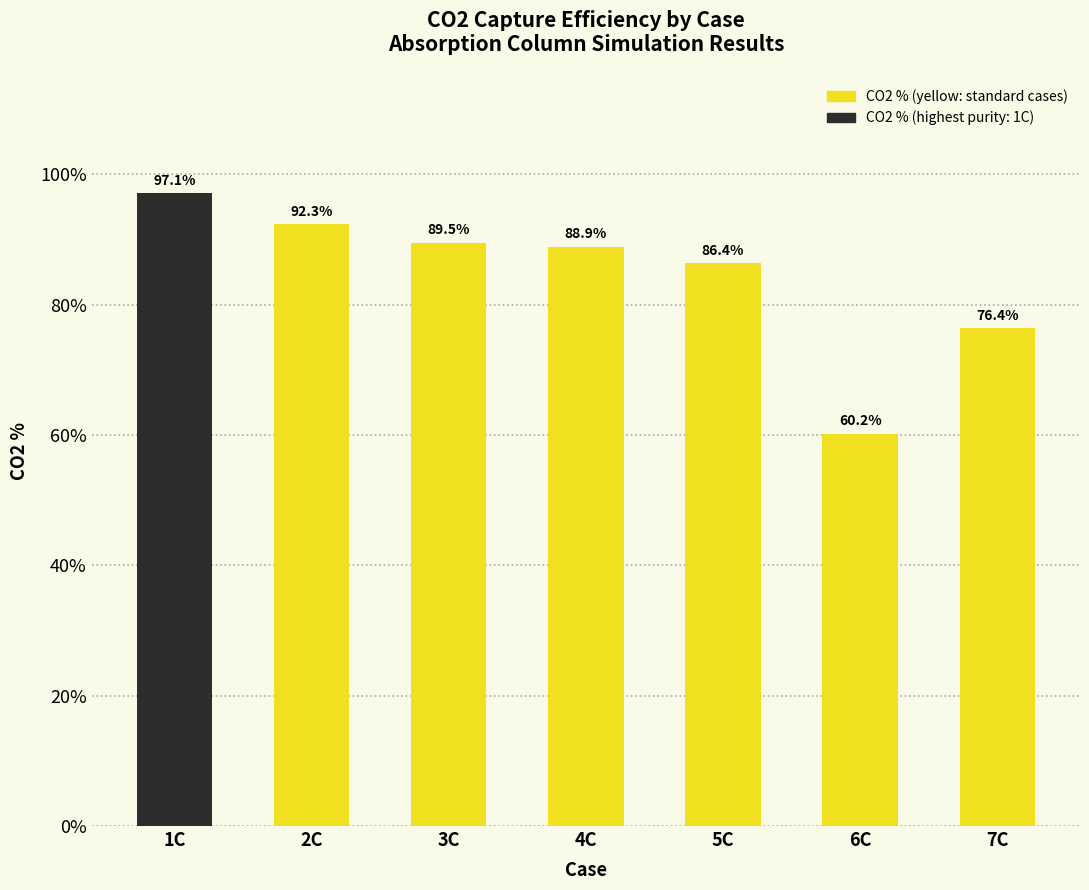

Reading left to right, transcribe all the data shown in this chart.

97.1	92.3	89.5	88.9	86.4	60.2	76.4